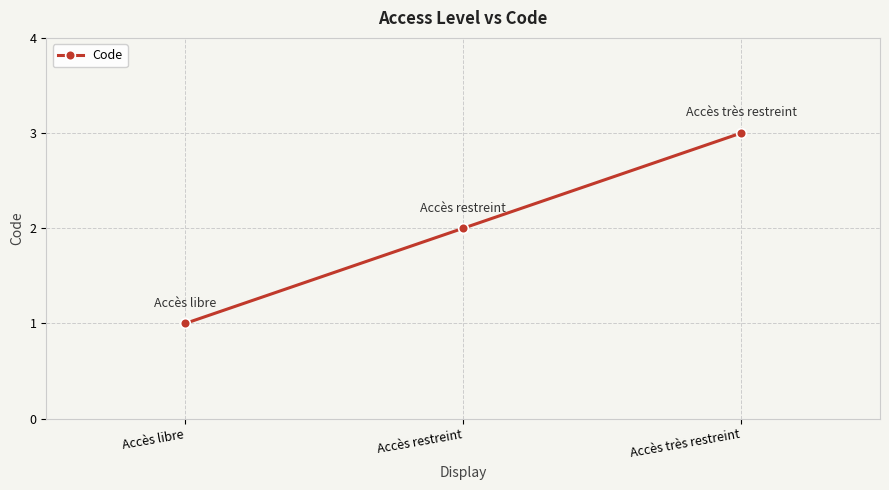

The value at Accès libre is 0. True or false?

False